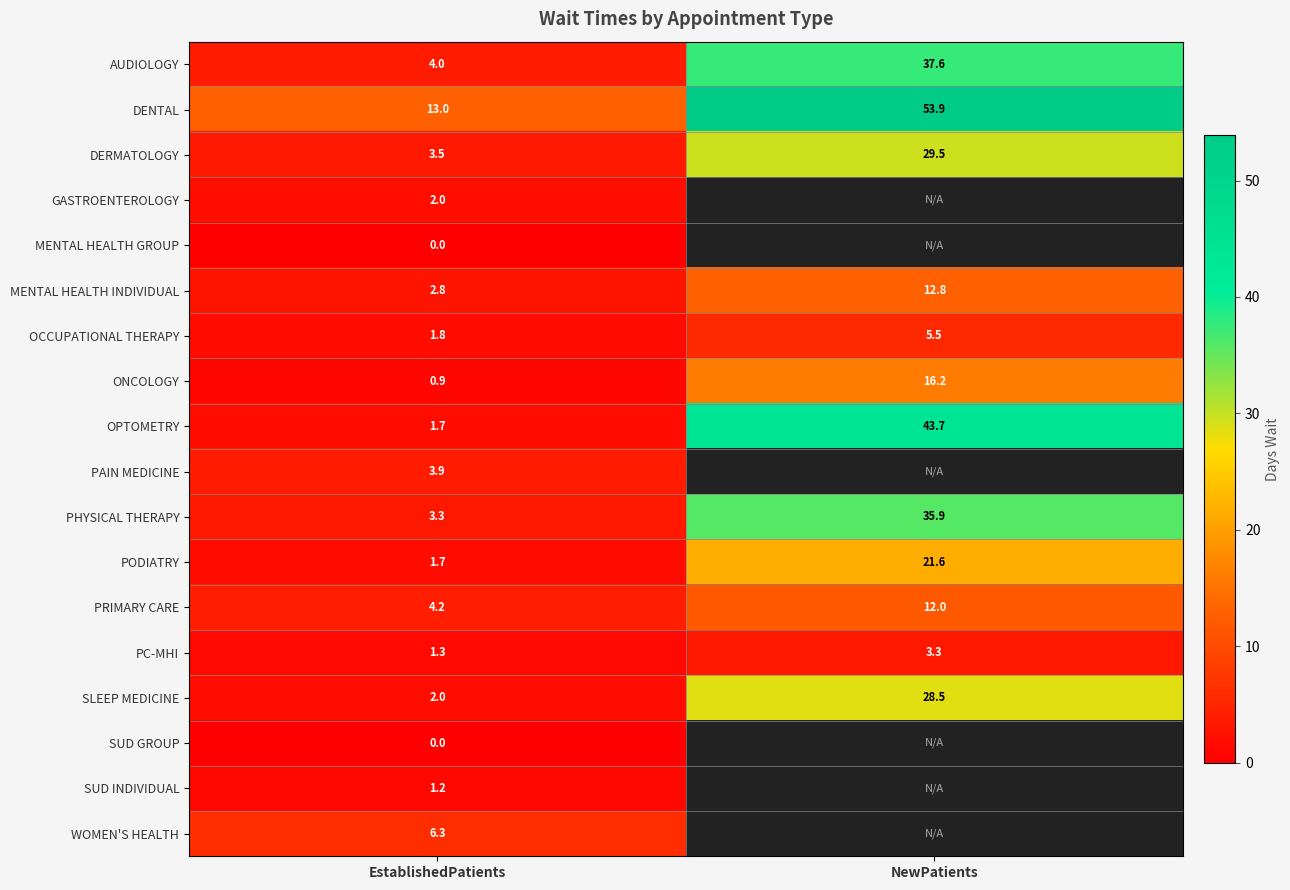

What is the minimum value for MENTAL HEALTH INDIVIDUAL?

2.8